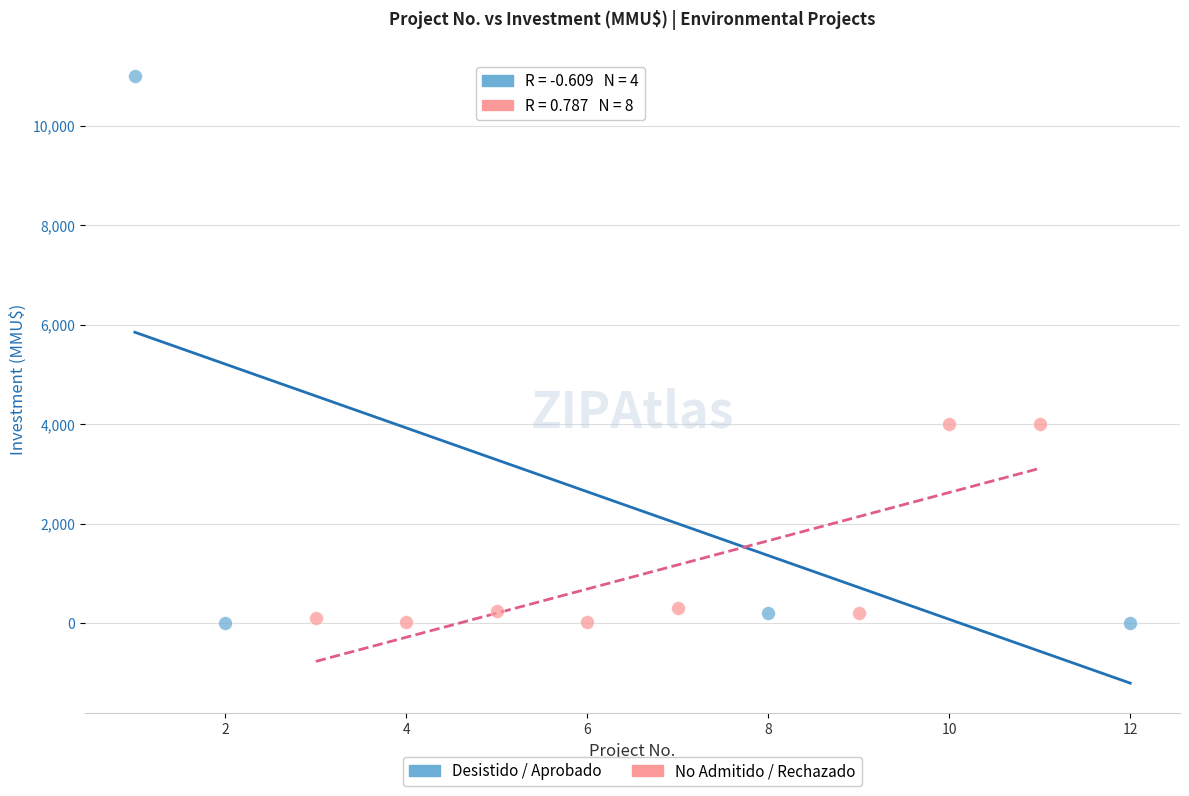

Which series reaches the maximum Y coordinate?

Desistido / Aprobado